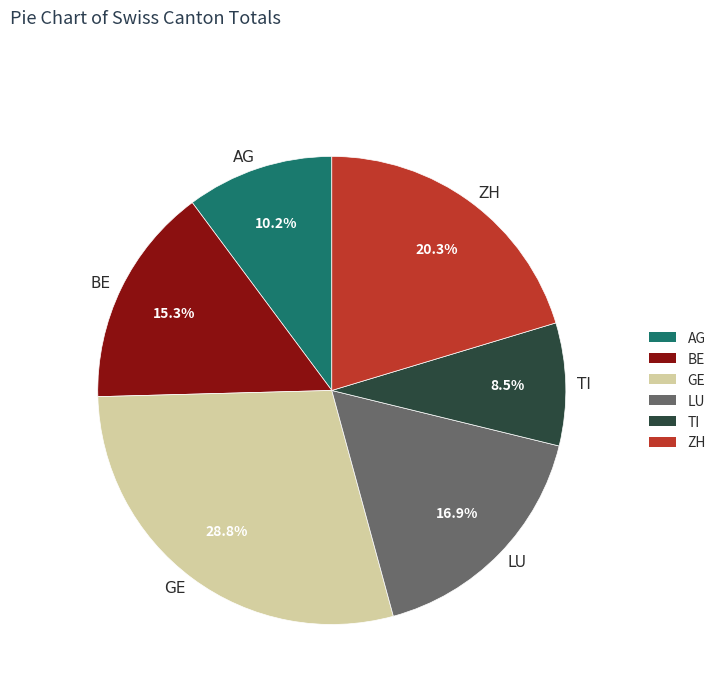

Does ZH account for over 50% of the chart?

No